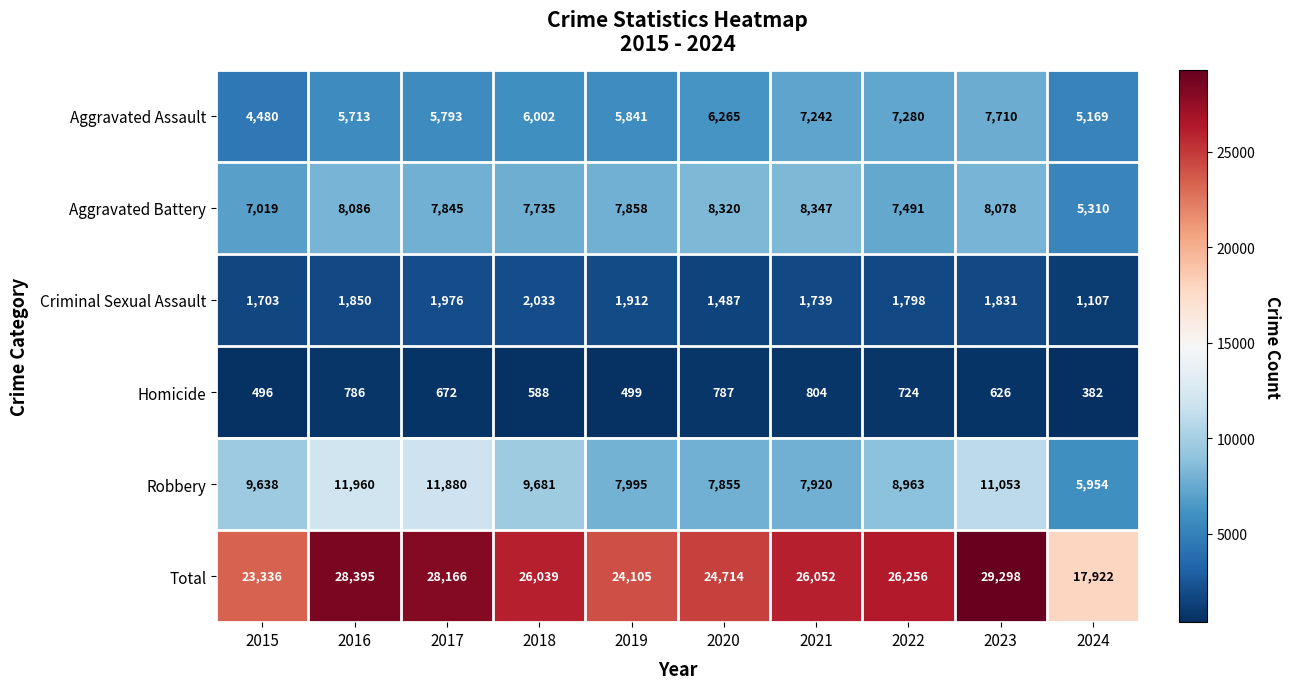

Which label corresponds to the largest value in the chart?

2023